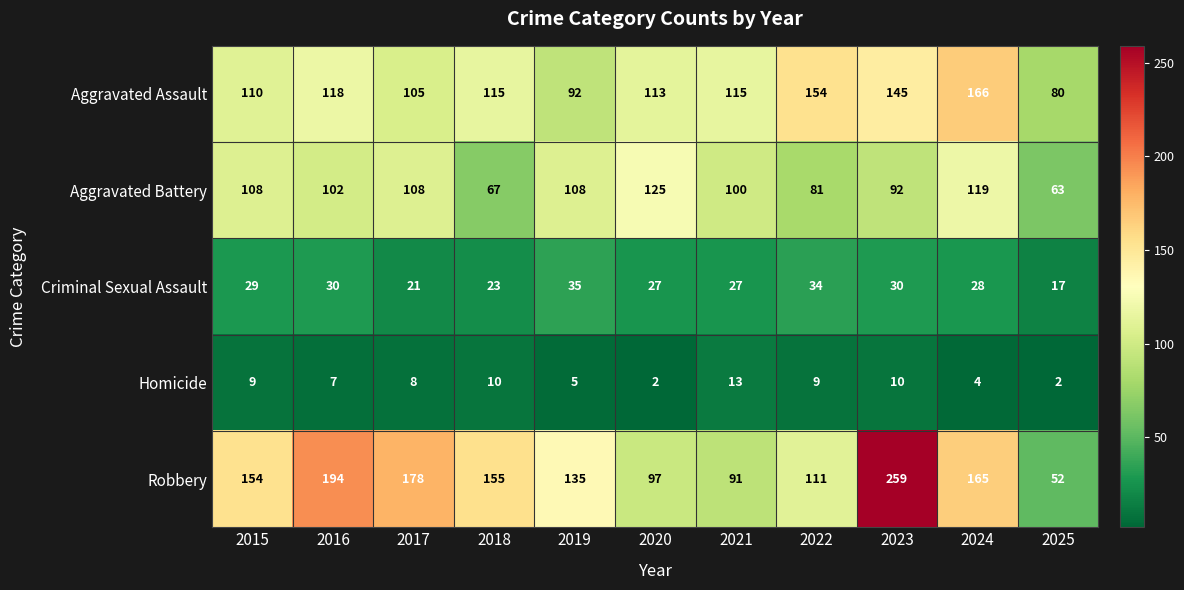

What is the difference between the maximum and minimum values in the Homicide series?

11